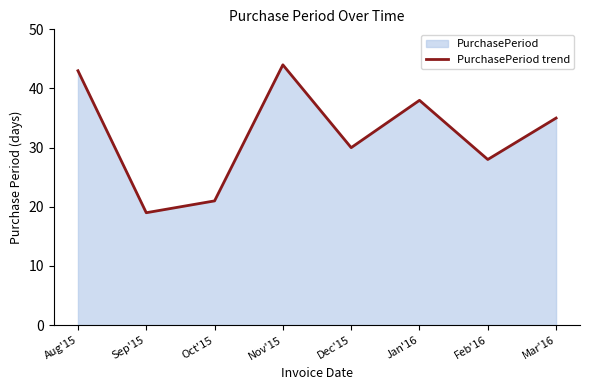

The chart shows a value of 12 at Sep'15. True or false?

False